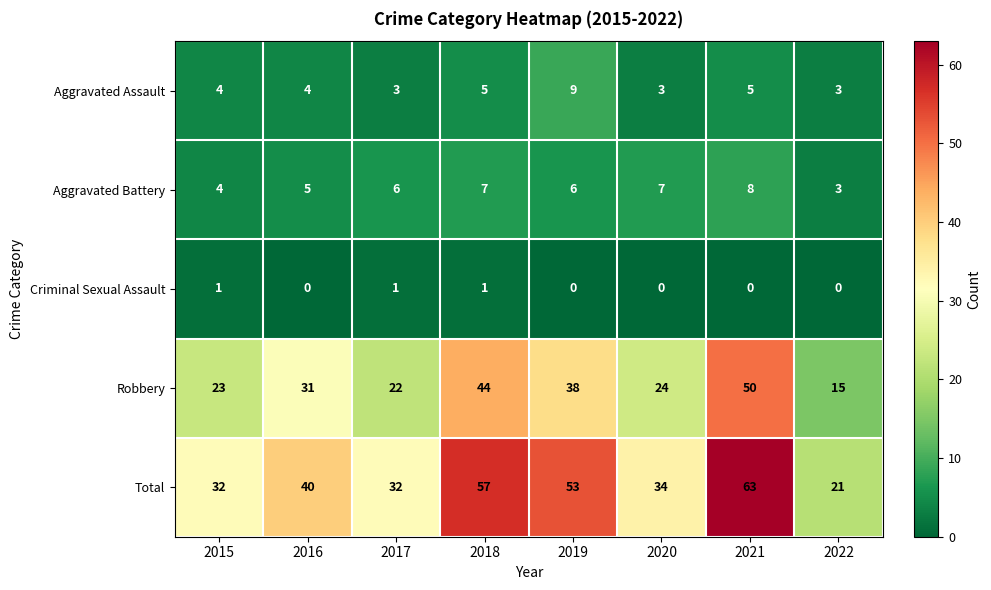

How many distinct data groups are displayed?

5